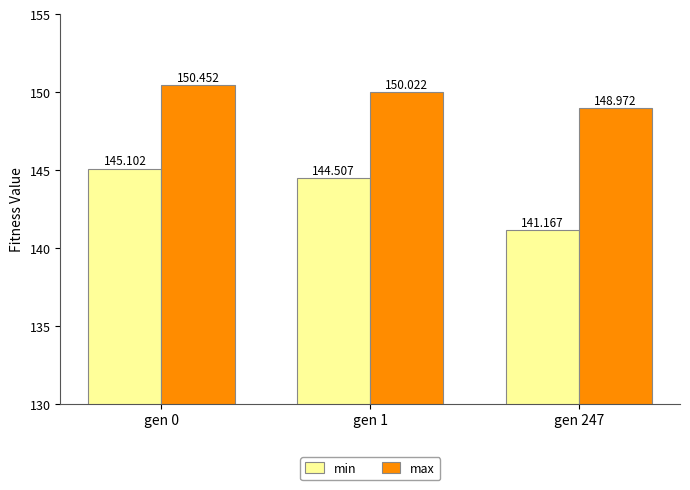

How many values in the max series are below 150?

1